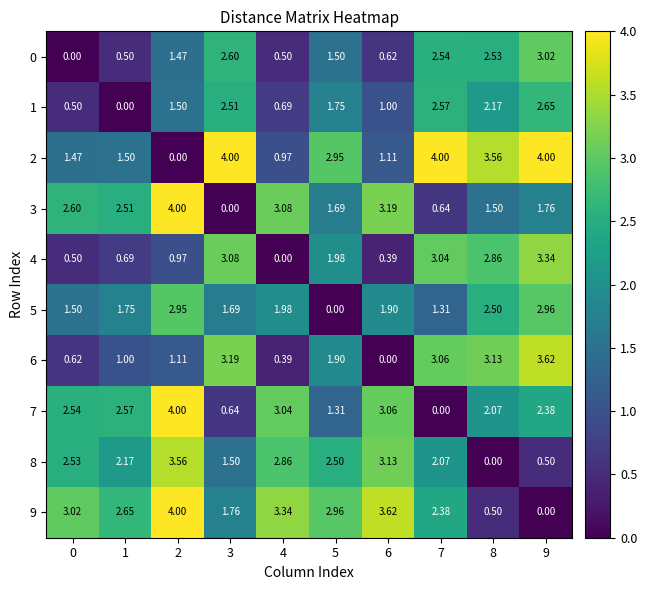

At how many categories does at least one series exceed 2?

10